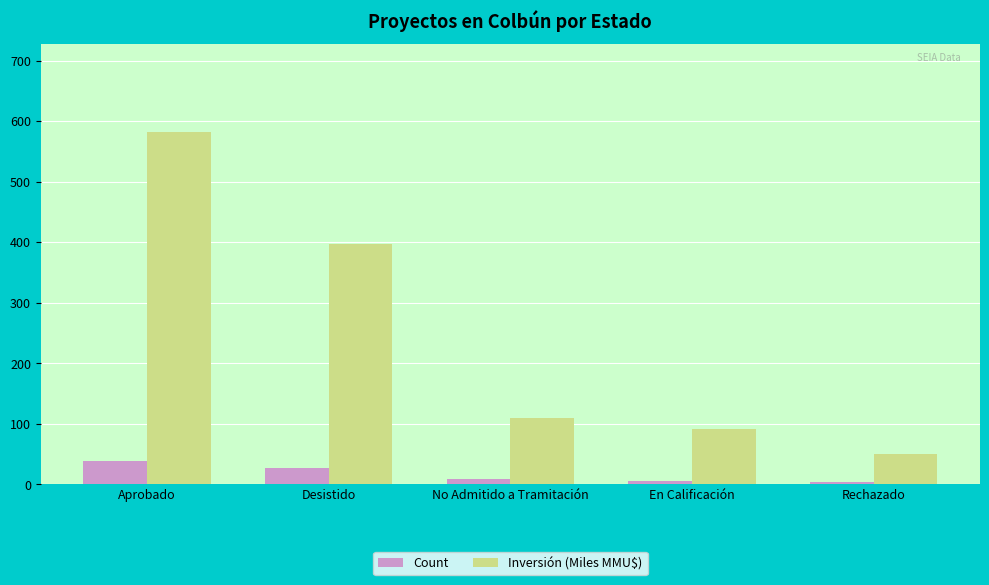

Is the value of Inversión (Miles MMU$) at Desistido greater than the value of Count at Desistido?

Yes